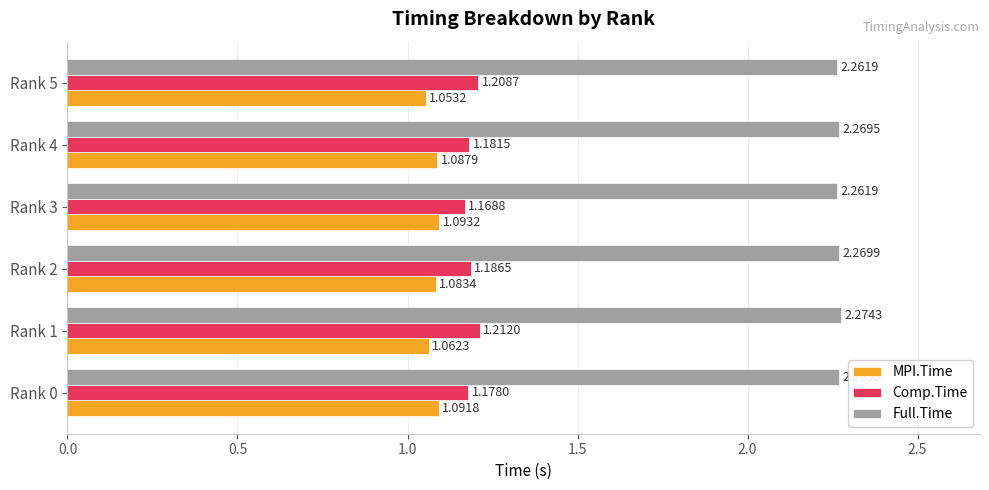

What is the sum of the Comp.Time values at Rank 0 and Rank 2?

2.4